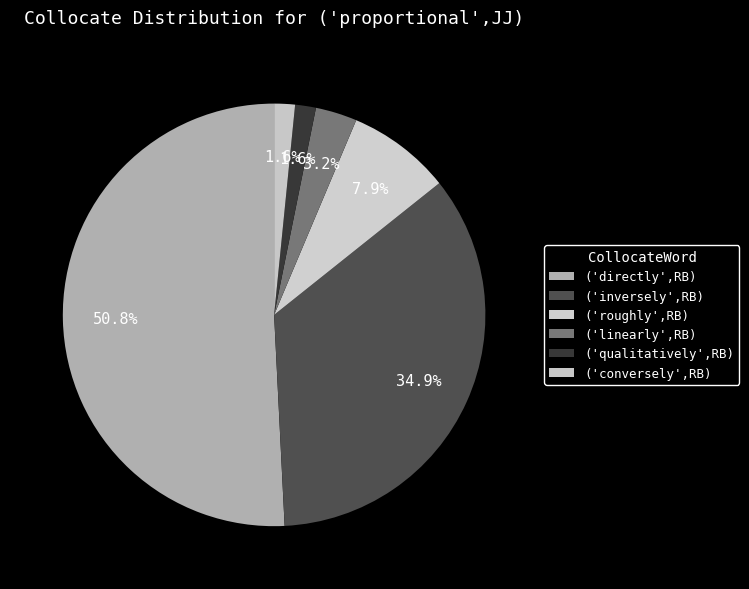

Is ('directly',RB) the majority of the pie?

Yes